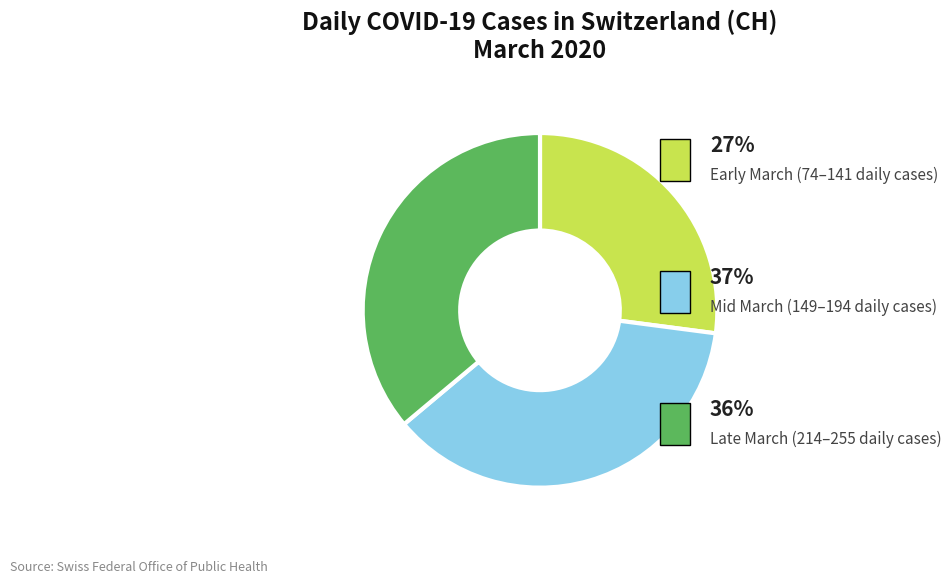

Is there any slice that represents more than half of the pie?

No